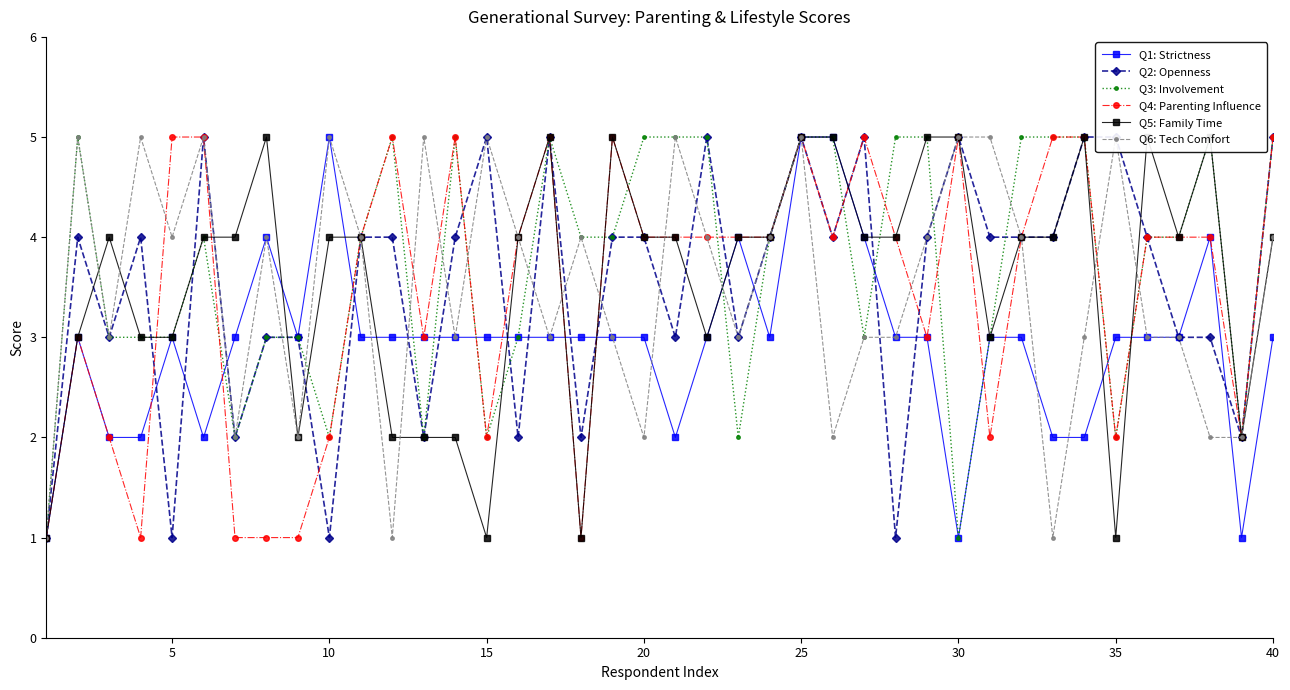

Is it true that Q4: Parenting Influence equals 2 at 10?

True